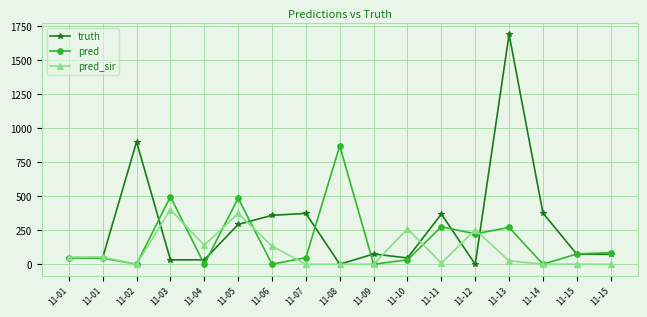

At which label is truth closest to 844?

11-02